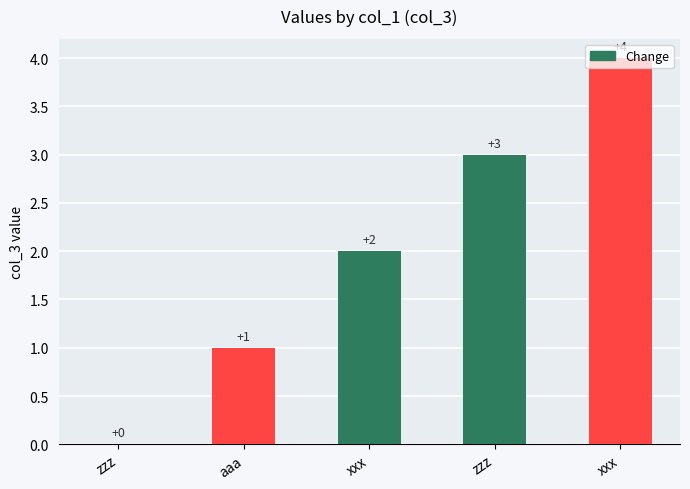

List the labels in order of value, largest first.

xxx, zzz, xxx, aaa, zzz